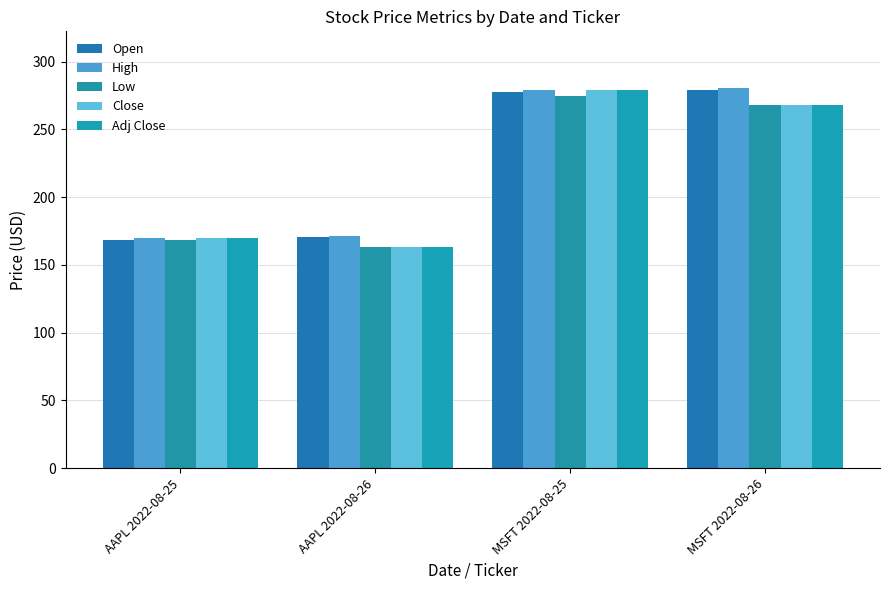

What is the smallest value displayed?

163.6